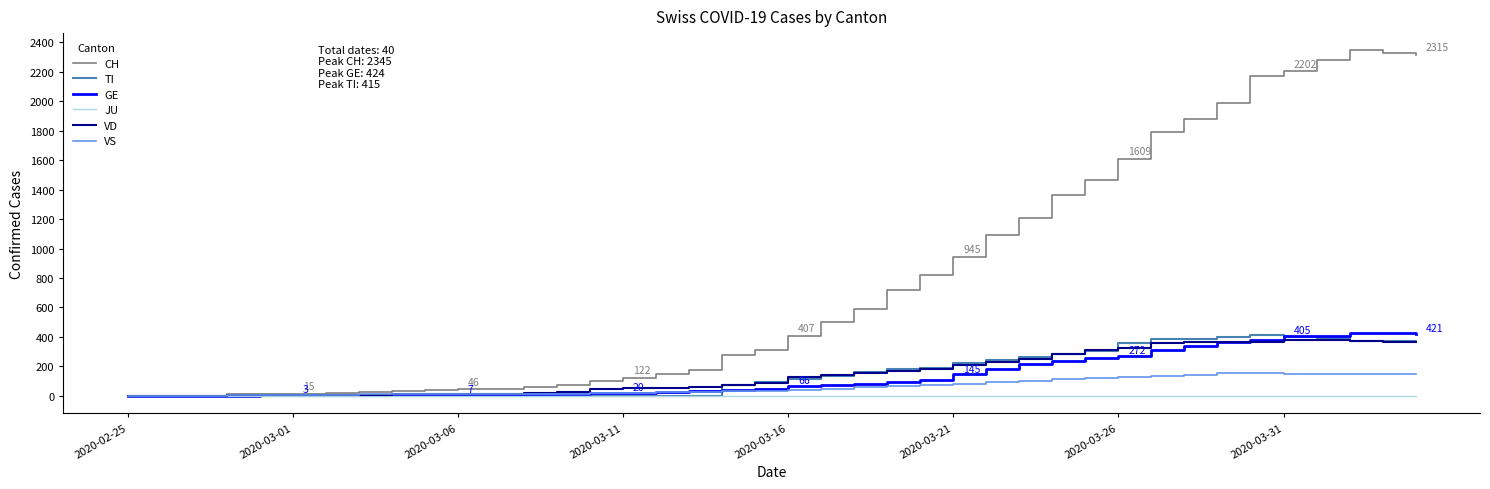

How many values in the TI series are below 112?

20